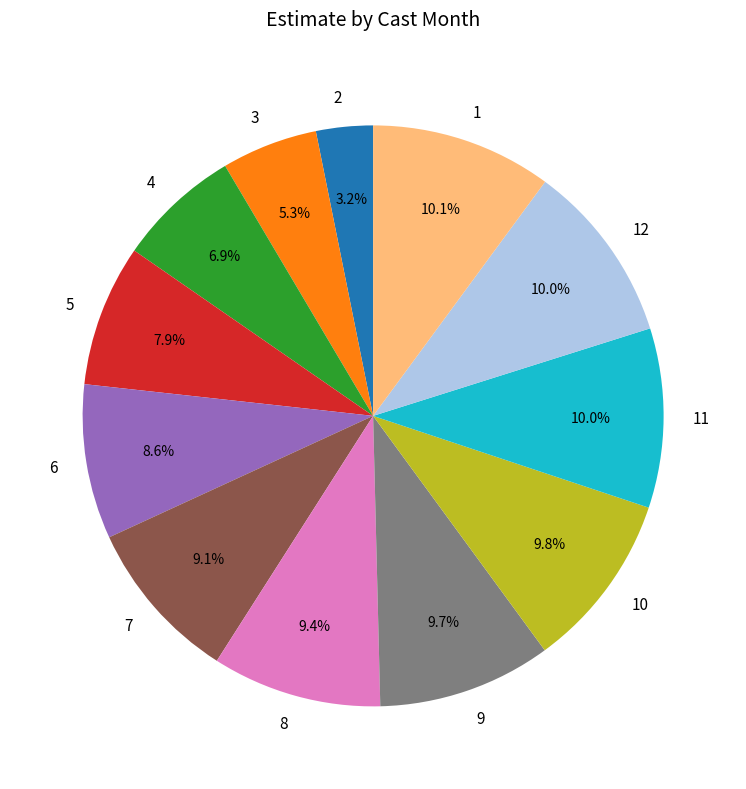

Is the sum of 8 and 12 greater than half?

No